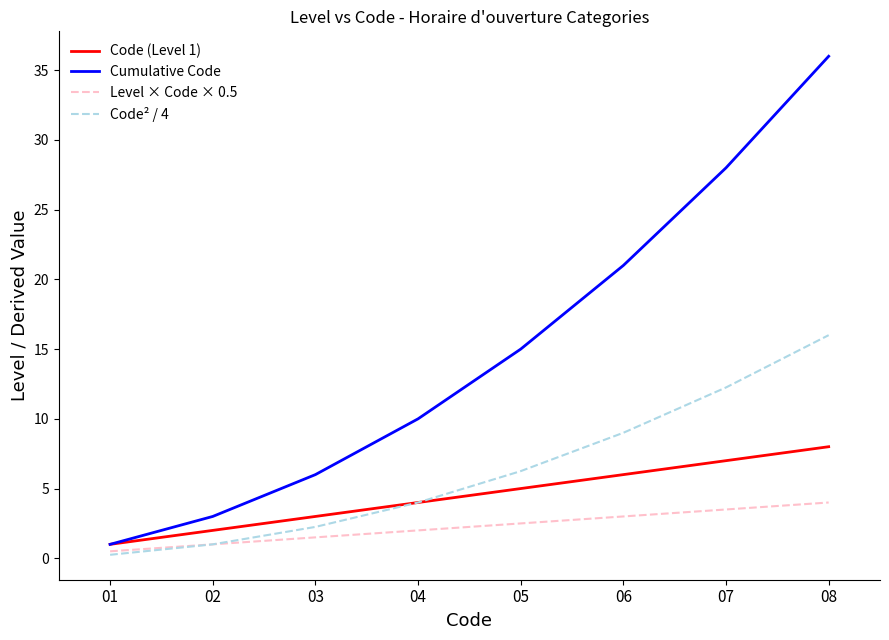

True or false: Code (Level 1) and Level × Code × 0.5 intersect in this chart.

False